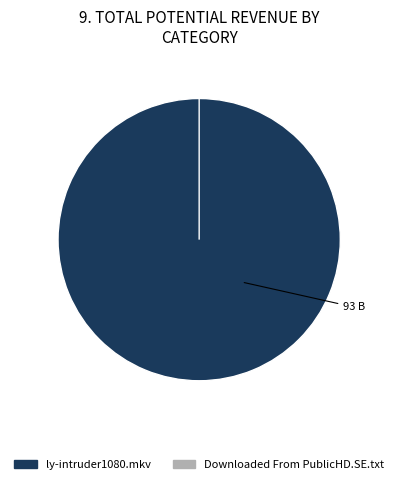

How many slices are in this pie chart?

2